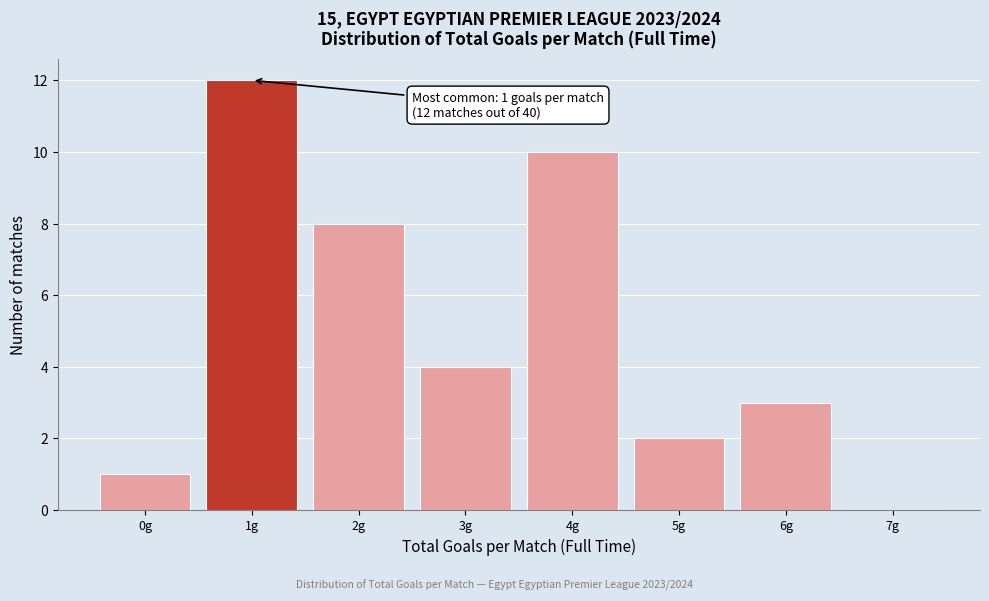

Which range on the x-axis has the tallest bar?

0.5 to 1.5